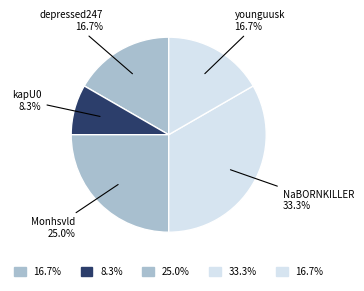

What percentage is the younguusk slice, to the nearest percent?

17%